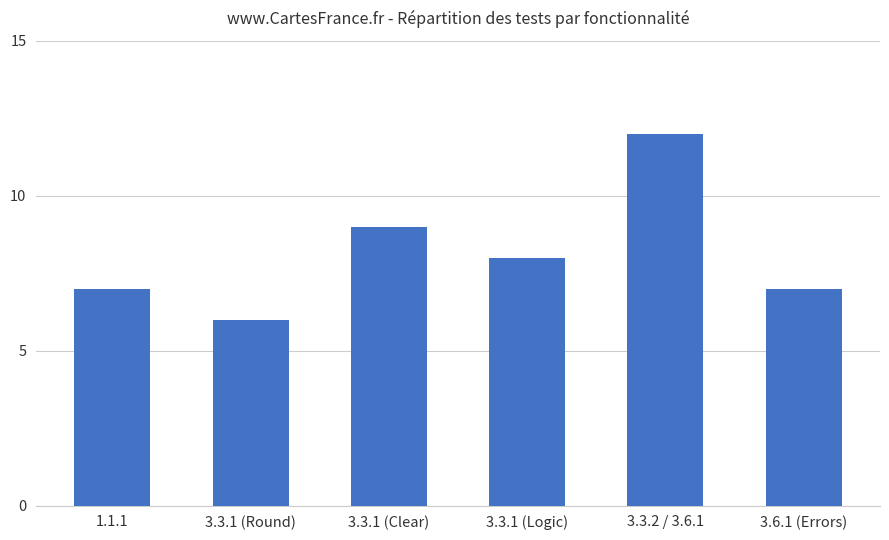

What is the sum of the values at 1.1.1 and 3.3.1 (Round)?

13